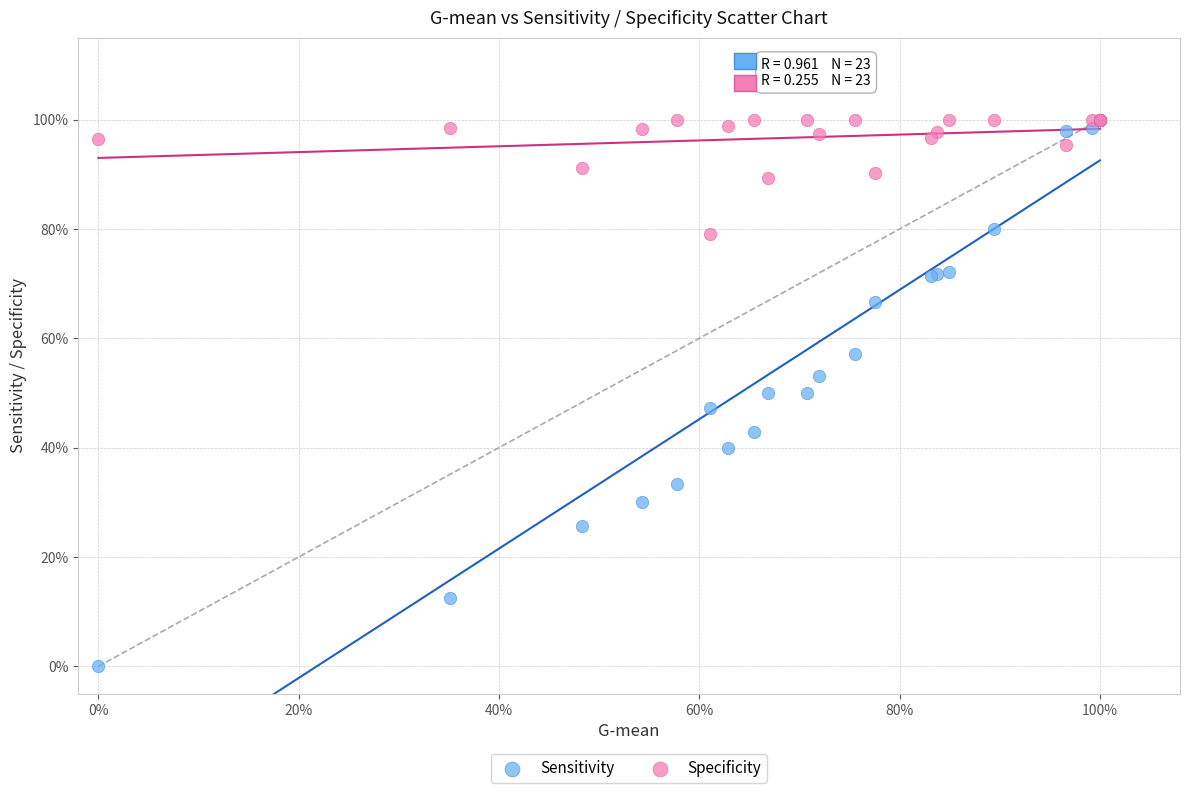

Which series has the widest spread of Y values?

Sensitivity